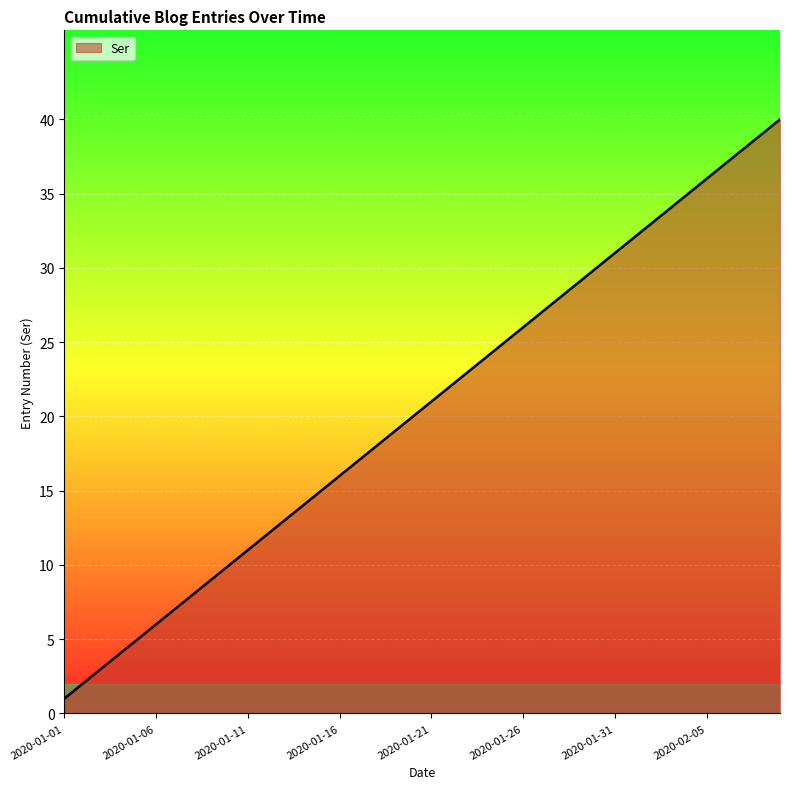

What is the difference between the maximum and minimum values?

39